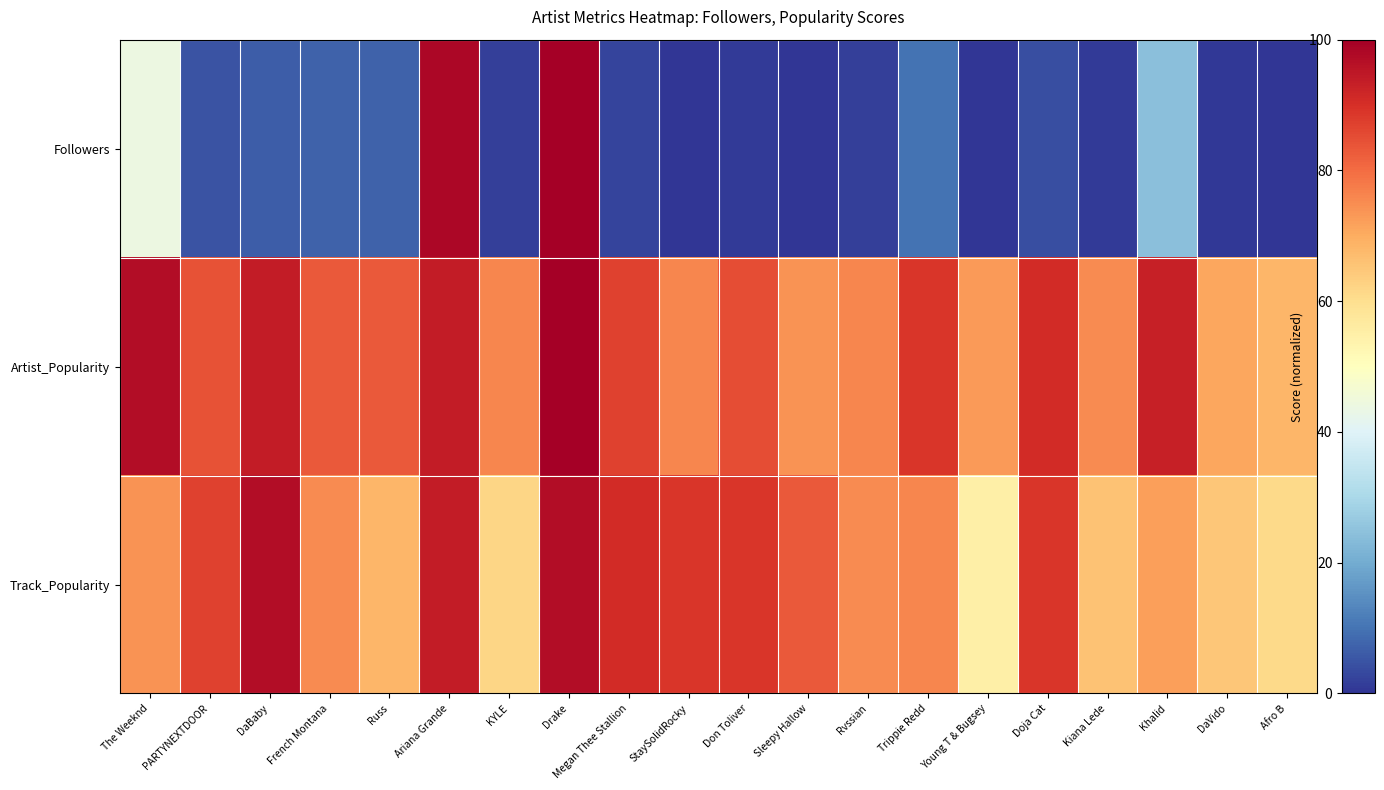

What is the total value across all series at DaVido?

136.7